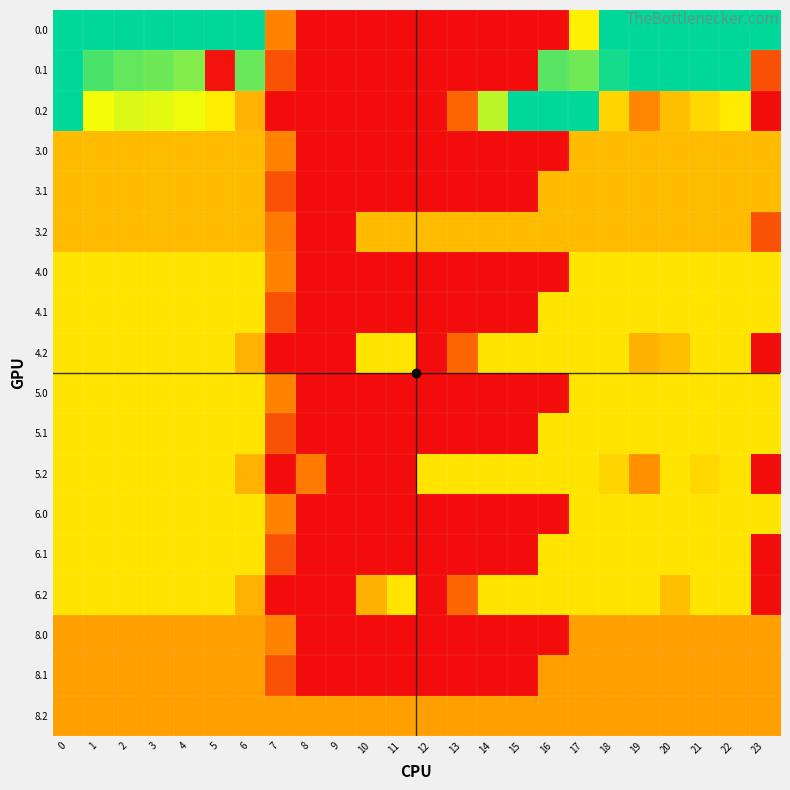

Count the number of categories in the chart.

24